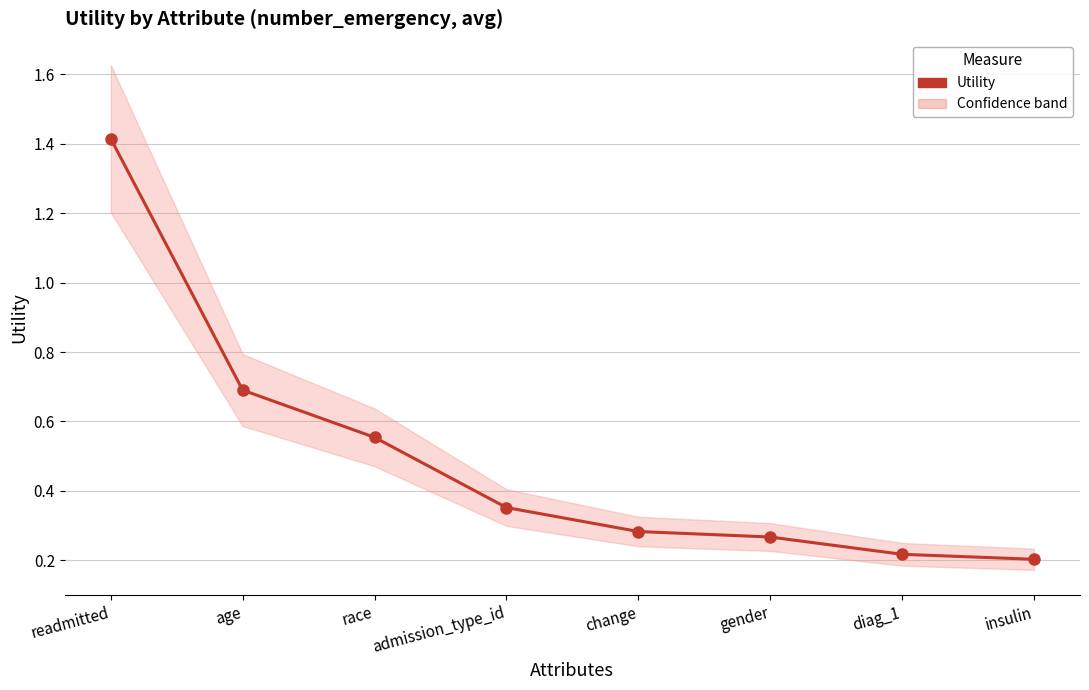

What is the value of the 5th point from the left?

0.3